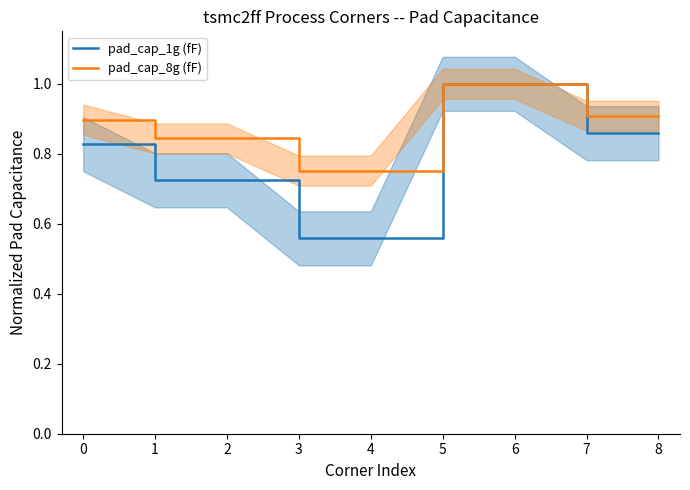

At which label does pad_cap_8g (fF) reach its minimum?

3